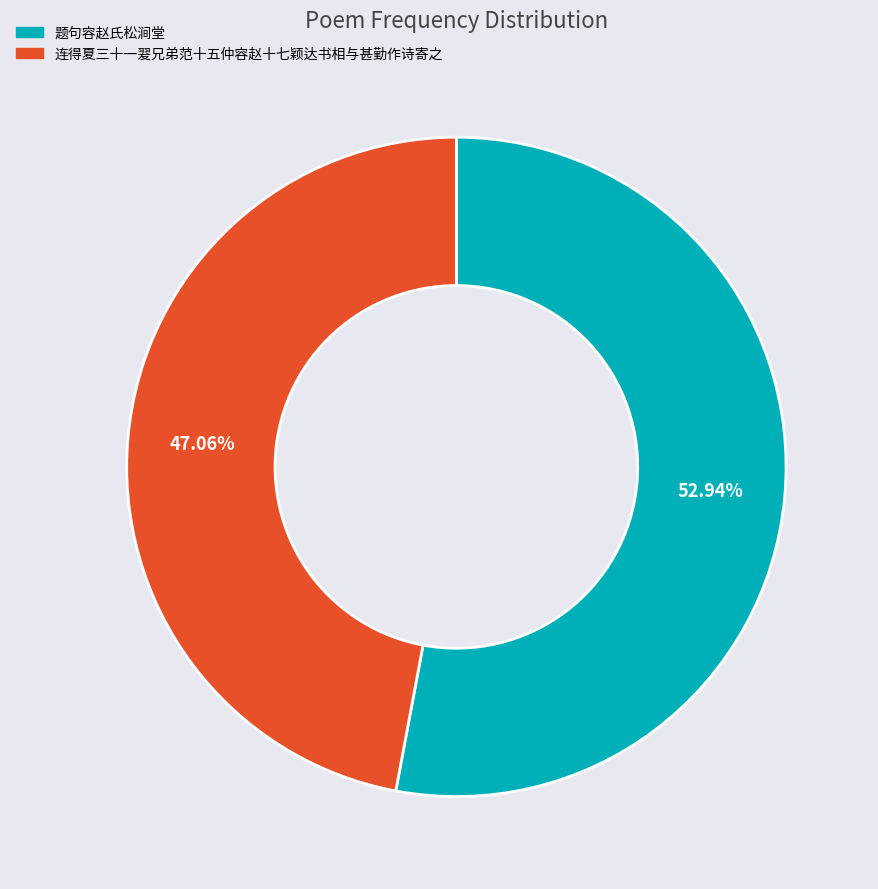

Between 题句容赵氏松涧堂 and 连得夏三十一翇兄弟范十五仲容赵十七颖达书相与甚勤作诗寄之, which is larger?

题句容赵氏松涧堂